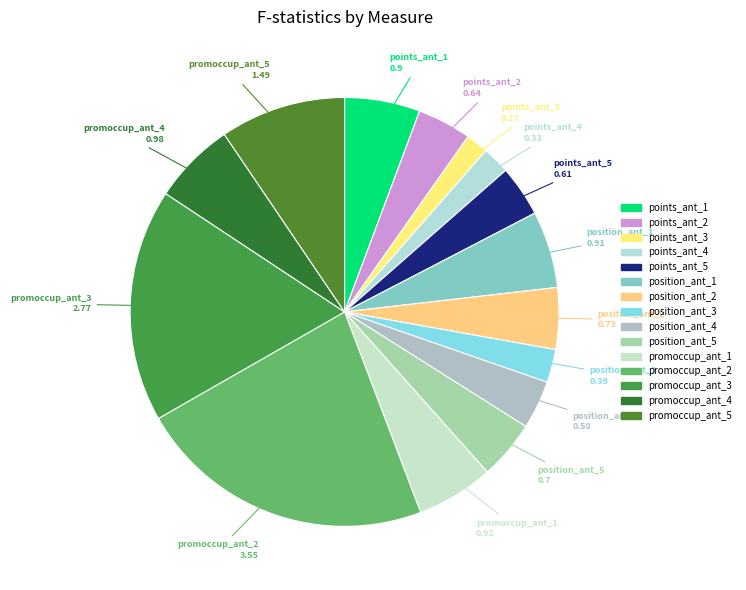

Combined, do promoccup_ant_2 and position_ant_5 account for over 50%?

No